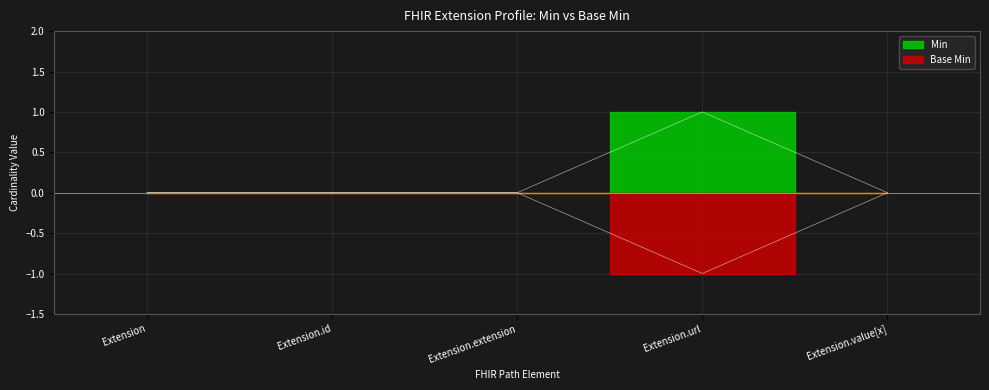

Between Extension and Extension.id, which series saw the biggest shift?

Min